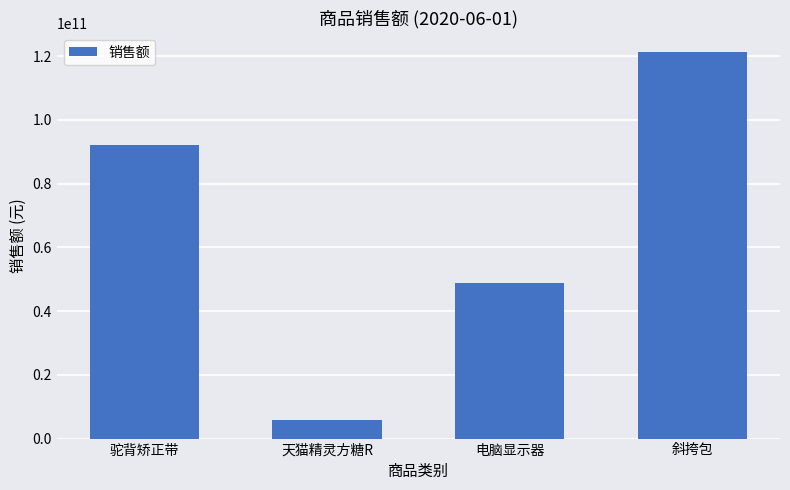

Reading left to right, list all the values displayed in this chart.

91963207084	5846463605	48807783672	121213127779